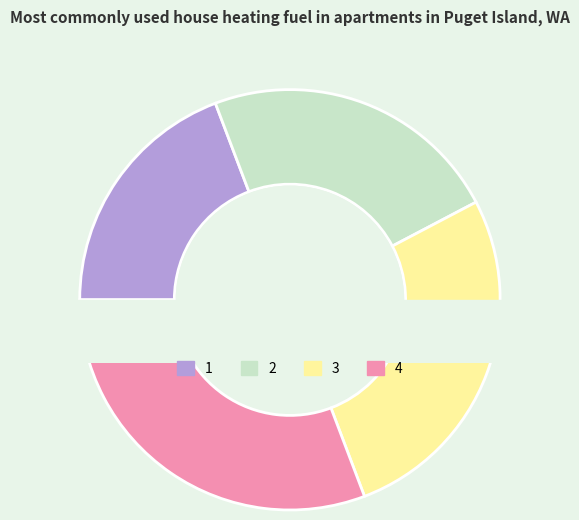

What is the change in value from 3 to 4?

+1